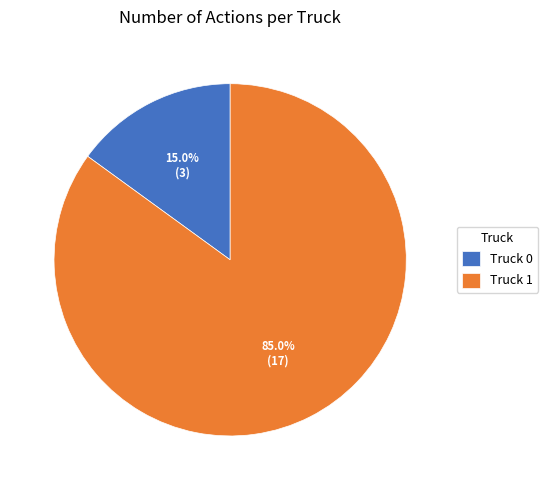

Which has a higher value, Truck 1 or Truck 0?

Truck 1